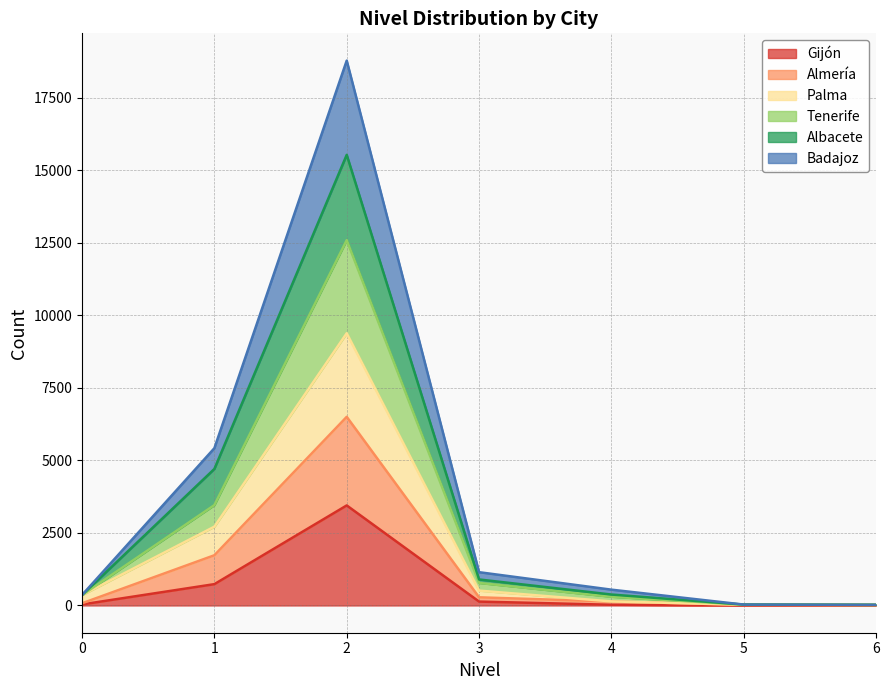

At which label does Gijón first exceed 36?

1.0